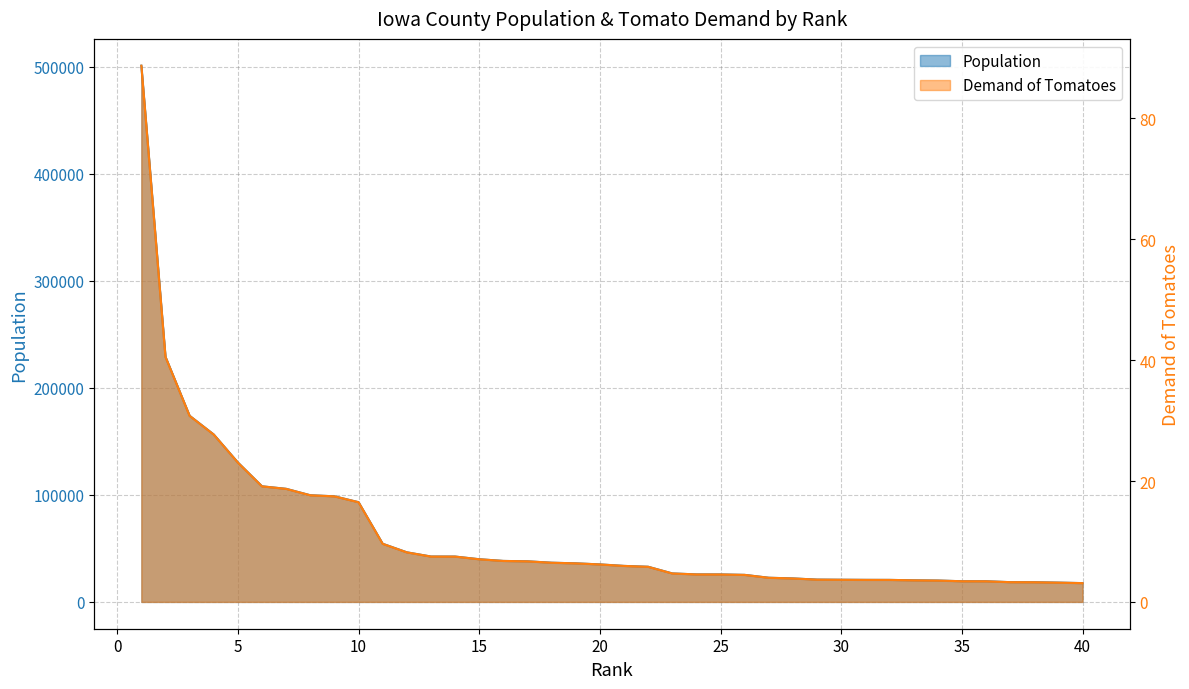

Which series has the largest range (max minus min)?

Population